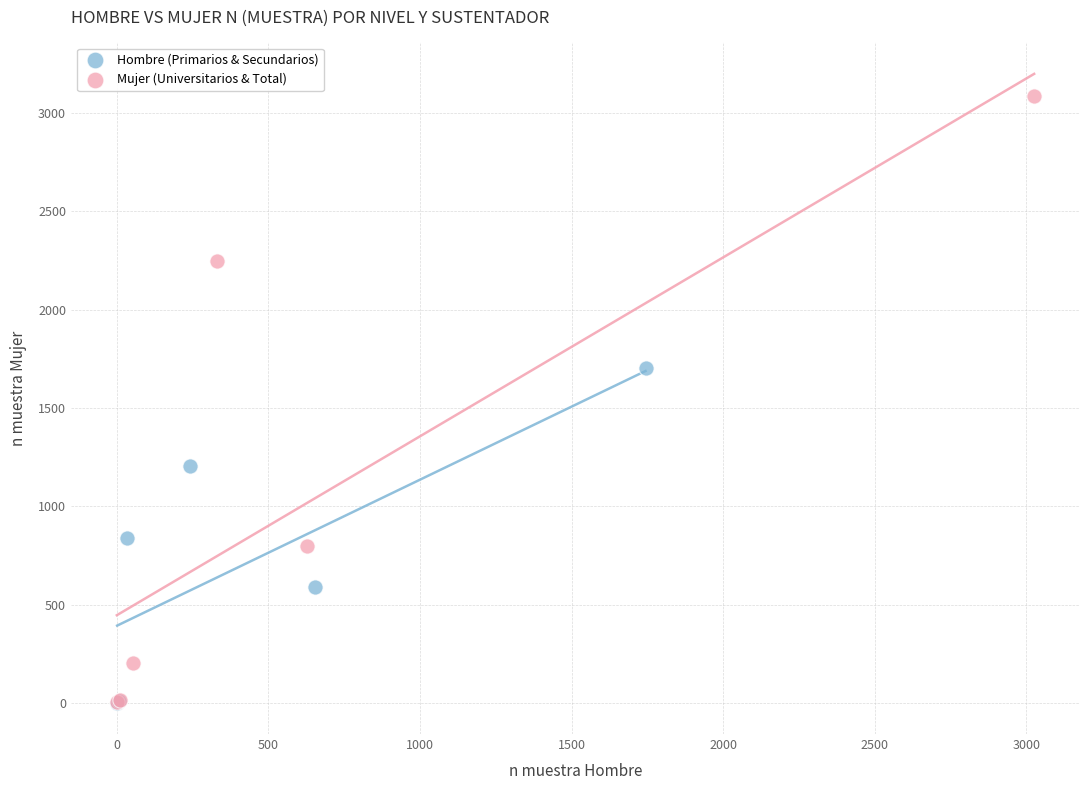

Which series has the largest Y range (max minus min)?

Mujer (Universitarios & Total)